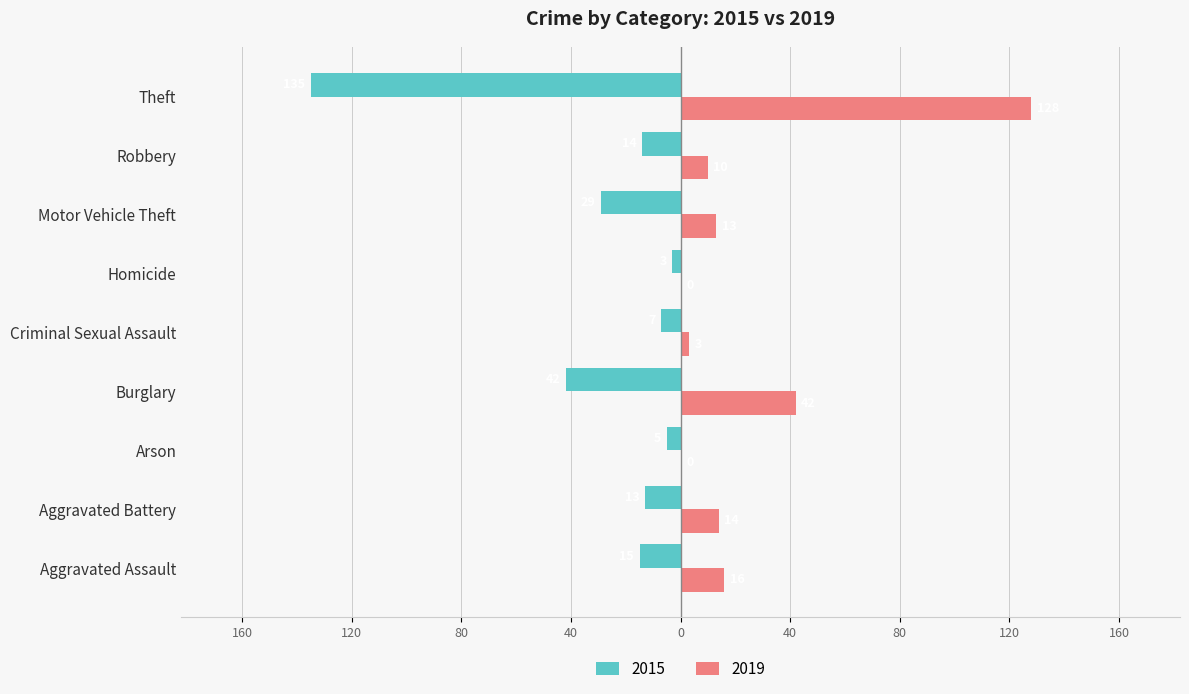

What are all the series names shown in the legend?

2015, 2019